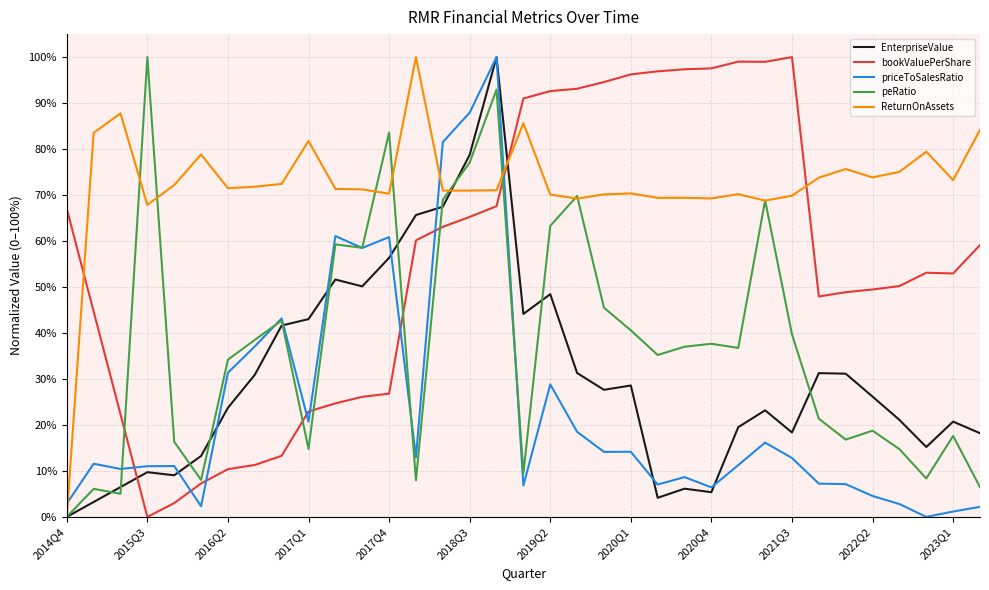

After their last crossing, which series has the higher values: bookValuePerShare or priceToSalesRatio?

bookValuePerShare